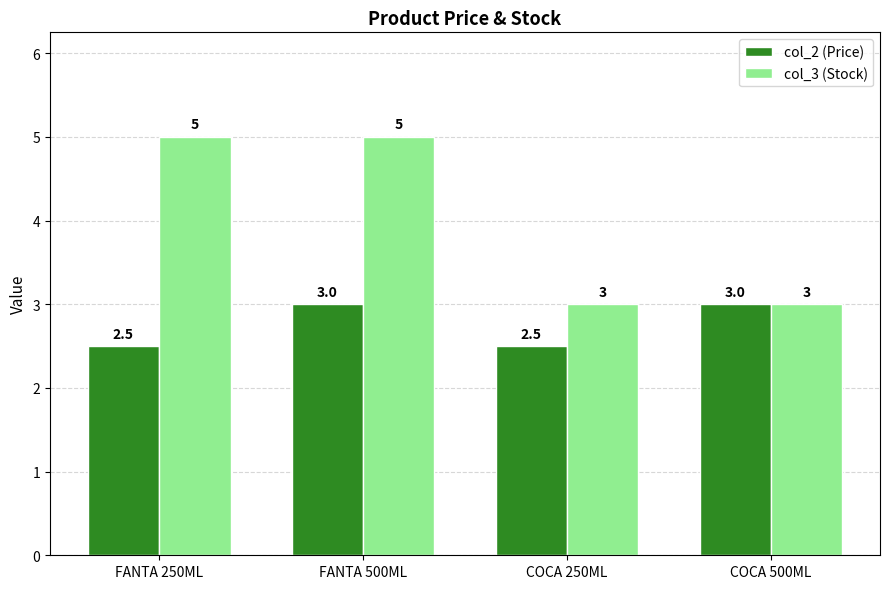

What is the total value across all series at FANTA 250ML?

7.5